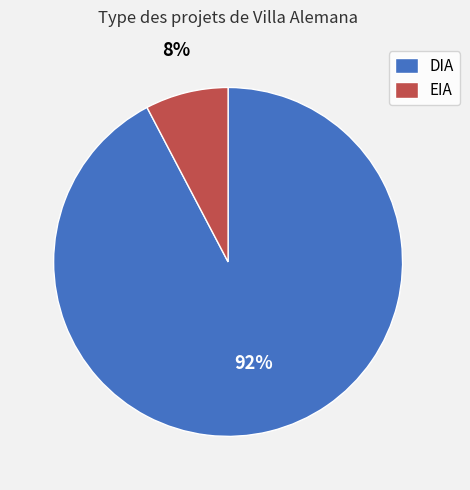

Which category accounts for the majority?

DIA